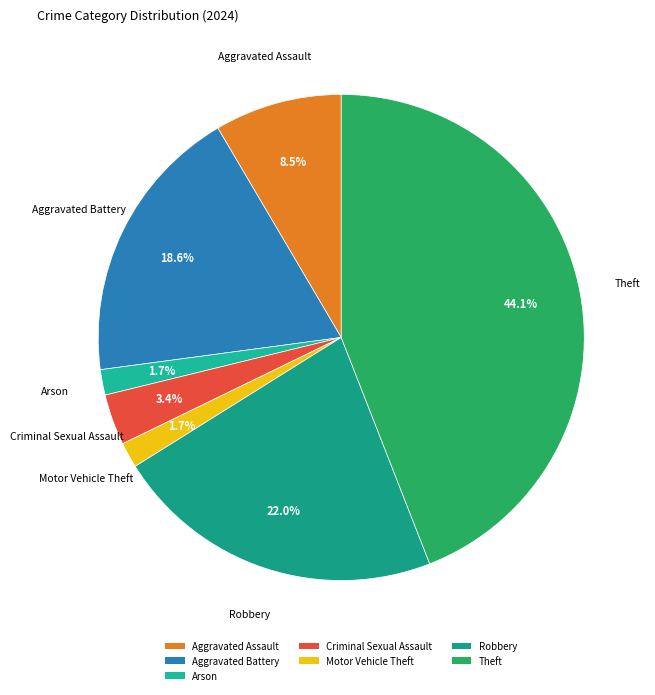

How many segments does this pie chart have?

7